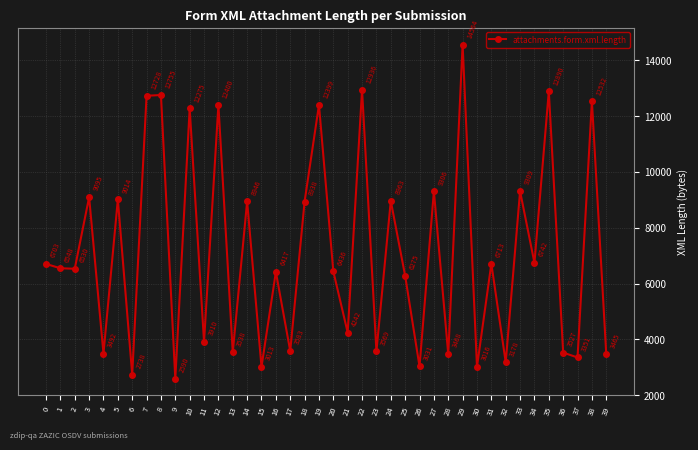

How many points are higher than both their immediate neighbors (excluding endpoints)?

16